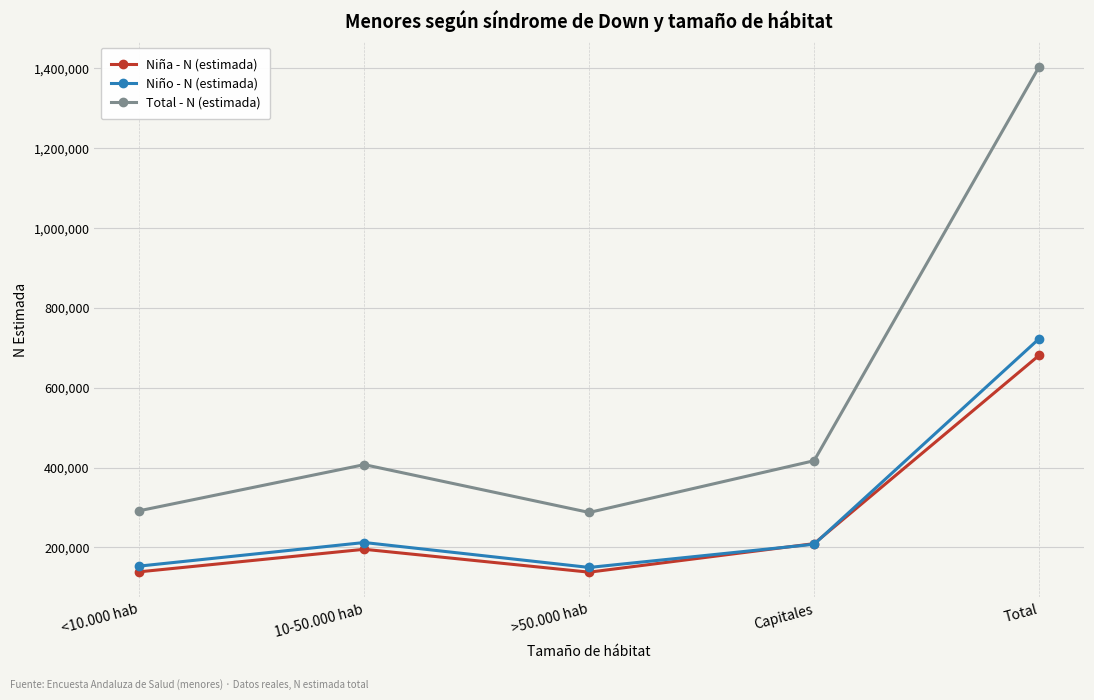

Read the Niño - N (estimada) value at 10-50.000 hab, to the nearest 100.

212100